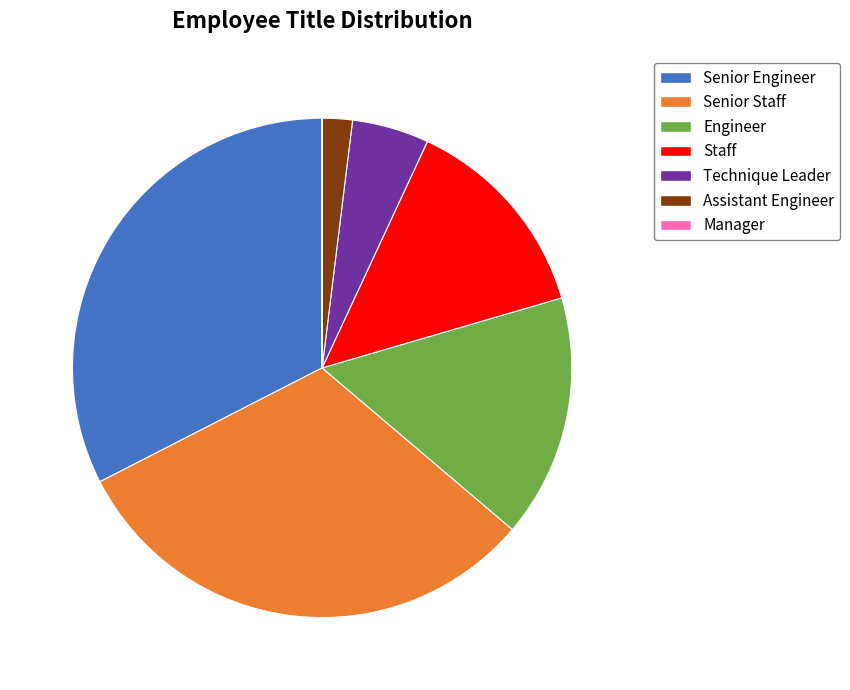

Is it true that Technique Leader is 17% of the pie?

False